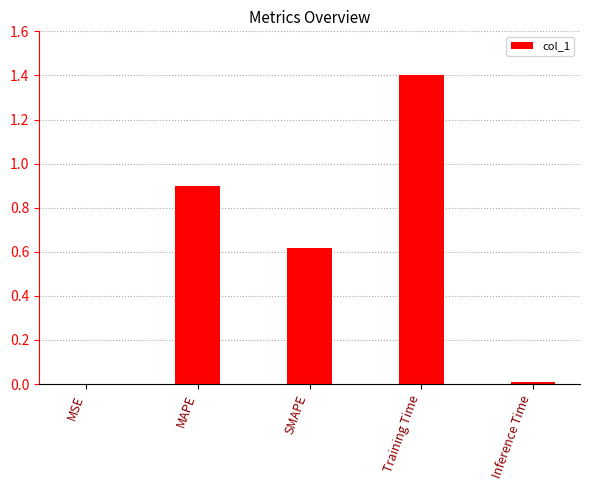

What is the greatest value displayed?

1.4